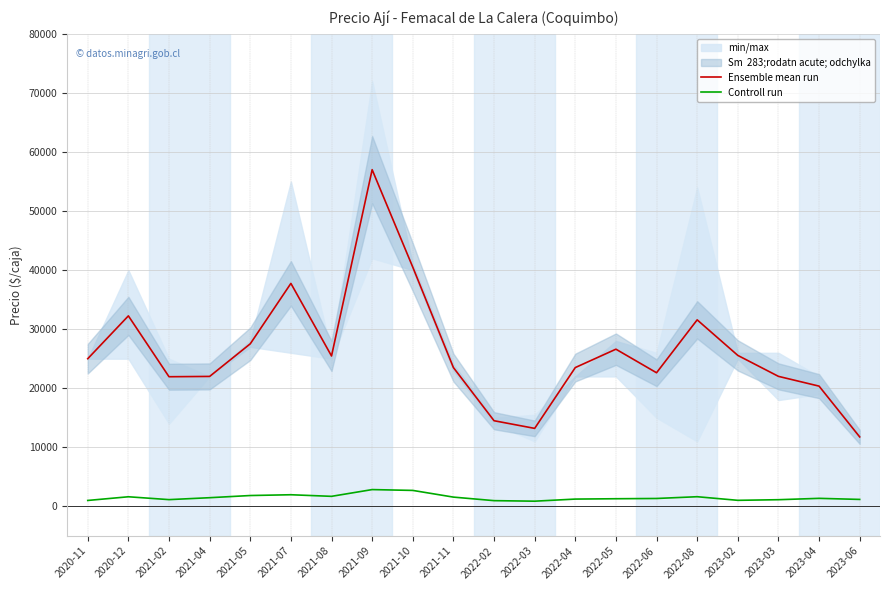

Which series has the largest total across all categories?

Ensemble mean run